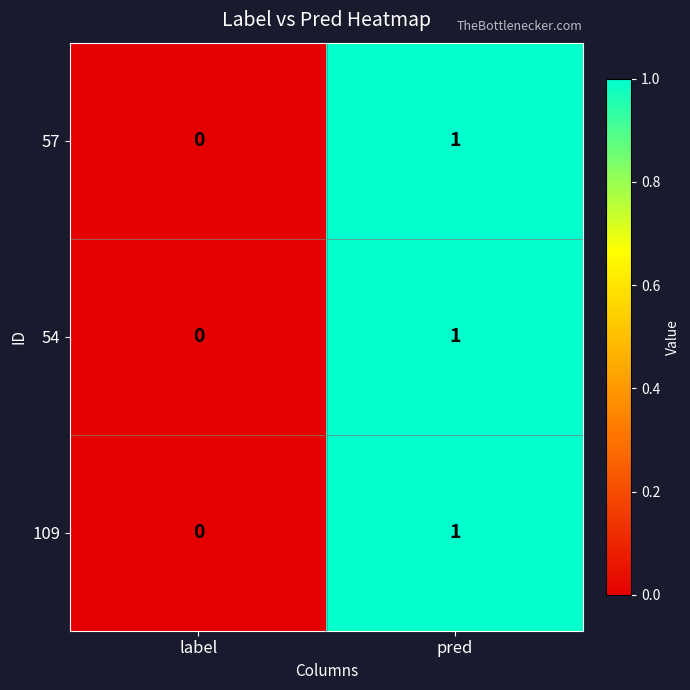

True or false: 57 has a value of 0 at pred.

False